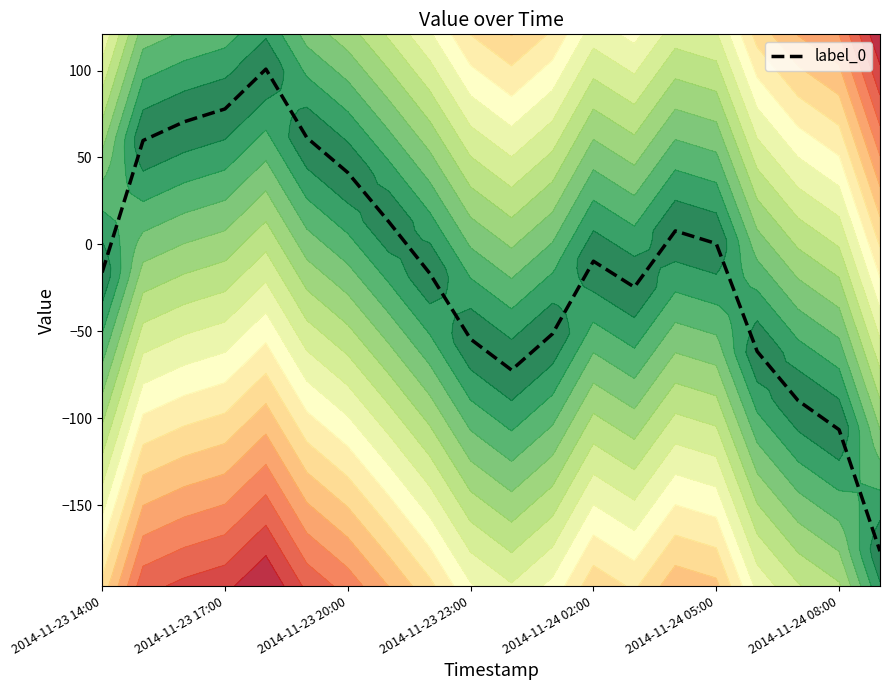

The label_0 series shows -9.6 at 2014-11-24 02:00. True or false?

True